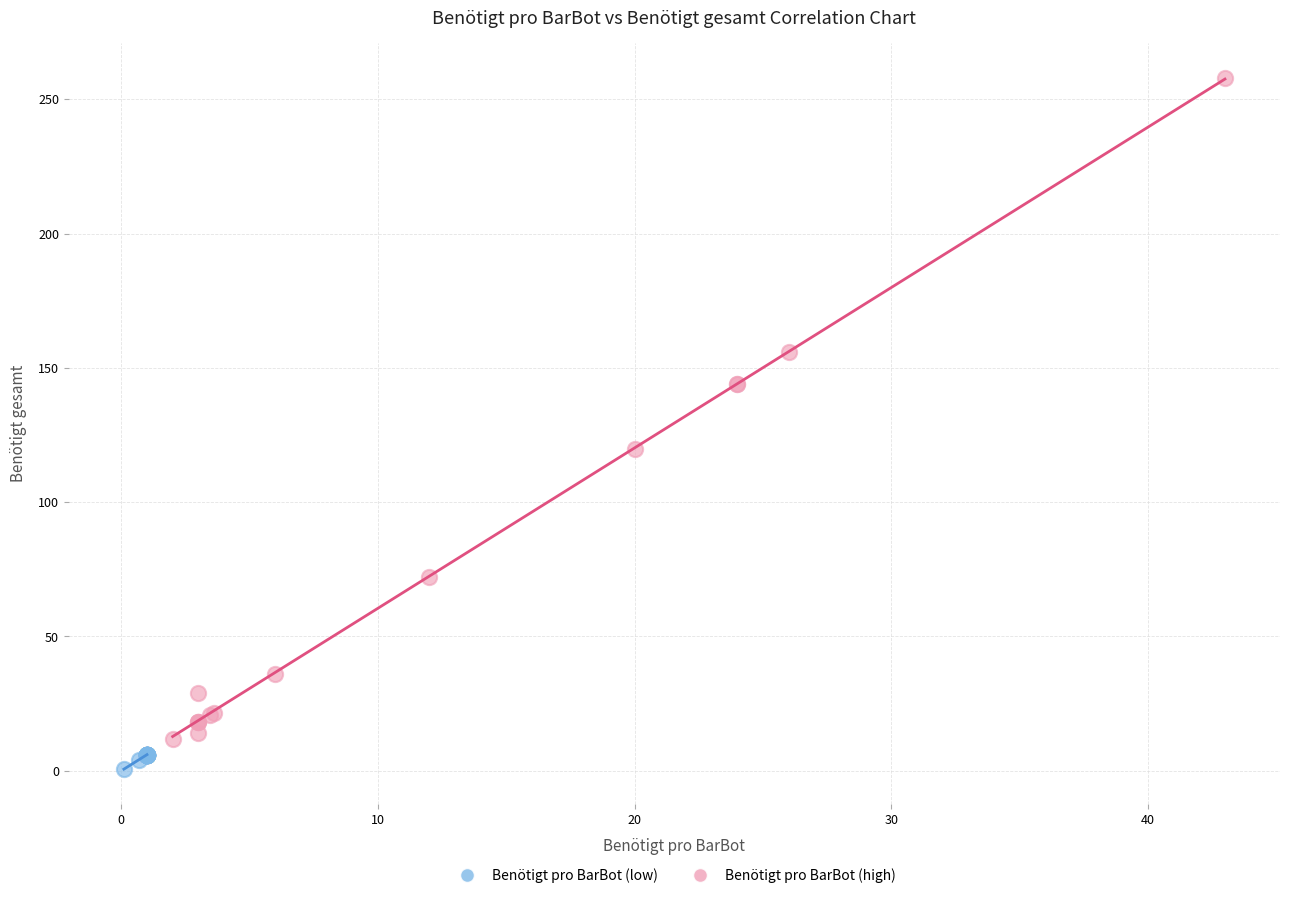

Which series contains the lowest Y value?

Benötigt pro BarBot (low)